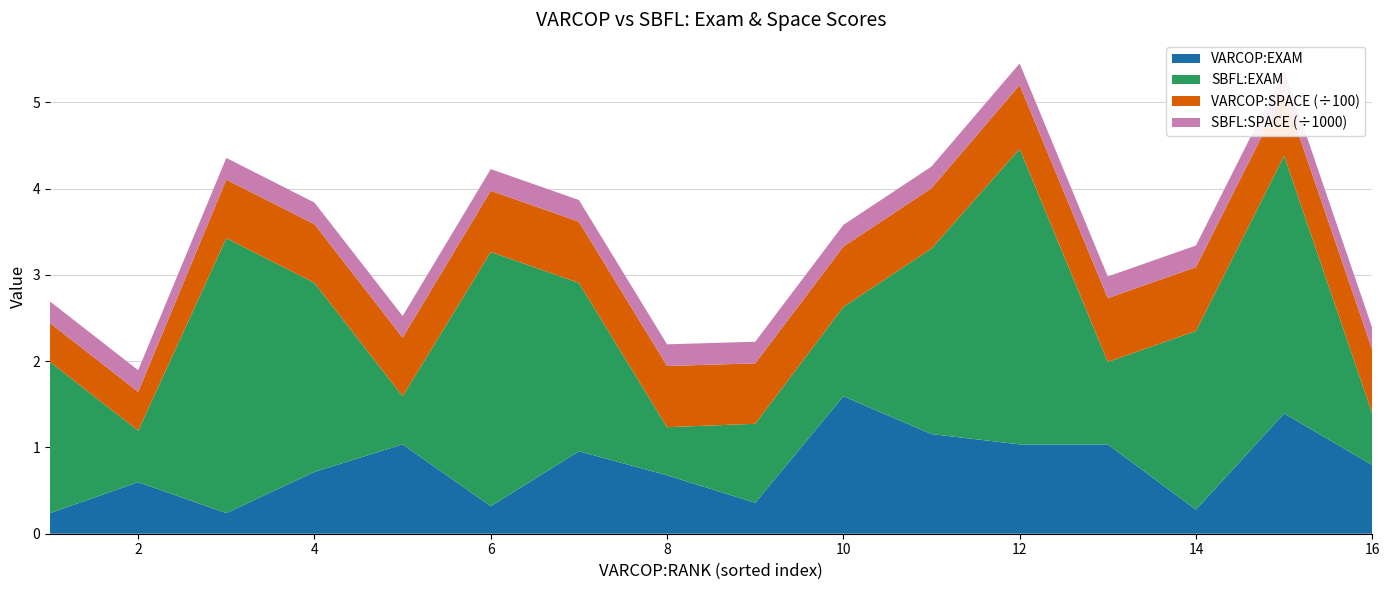

Reading right to left, list all the values displayed in this chart.

VARCOP:EXAM: 16=8.0	15=13.9	14=2.8	13=10.4	12=10.4	11=11.6	10=15.9	9=3.6	8=6.8	7=9.6	6=3.2	5=10.4	4=7.2	3=2.4	2=6.0	1=2.4
SBFL:EXAM: 16=6.0	15=29.9	14=20.7	13=9.6	12=34.3	11=21.5	10=10.4	9=9.2	8=5.6	7=19.5	6=29.5	5=5.6	4=21.9	3=31.9	2=6.0	1=17.5
VARCOP:SPACE: 16=74.0	15=74.0	14=74.0	13=74.0	12=74.0	11=70.0	10=70.0	9=70.0	8=71.0	7=71.0	6=71.0	5=68.0	4=68.0	3=68.0	2=45.0	1=45.0
SBFL:SPACE: 16=251.0	15=251.0	14=251.0	13=251.0	12=251.0	11=251.0	10=251.0	9=251.0	8=251.0	7=251.0	6=251.0	5=251.0	4=251.0	3=251.0	2=251.0	1=251.0